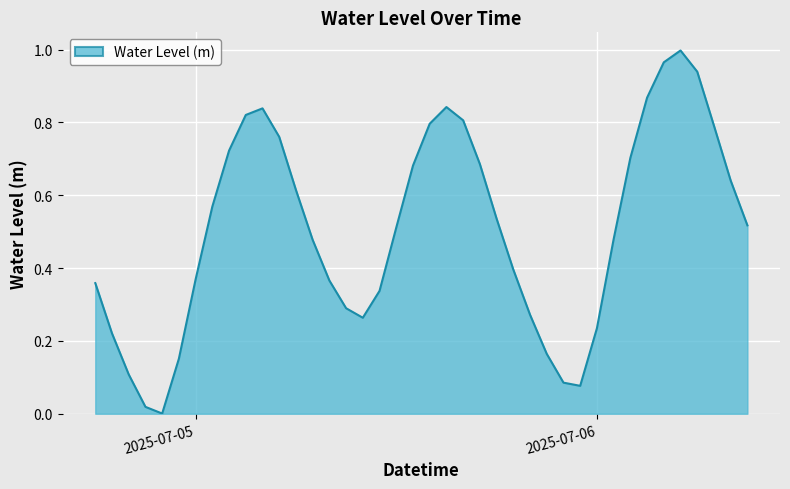

The value at 2025-07-05 is 0.2. True or false?

False